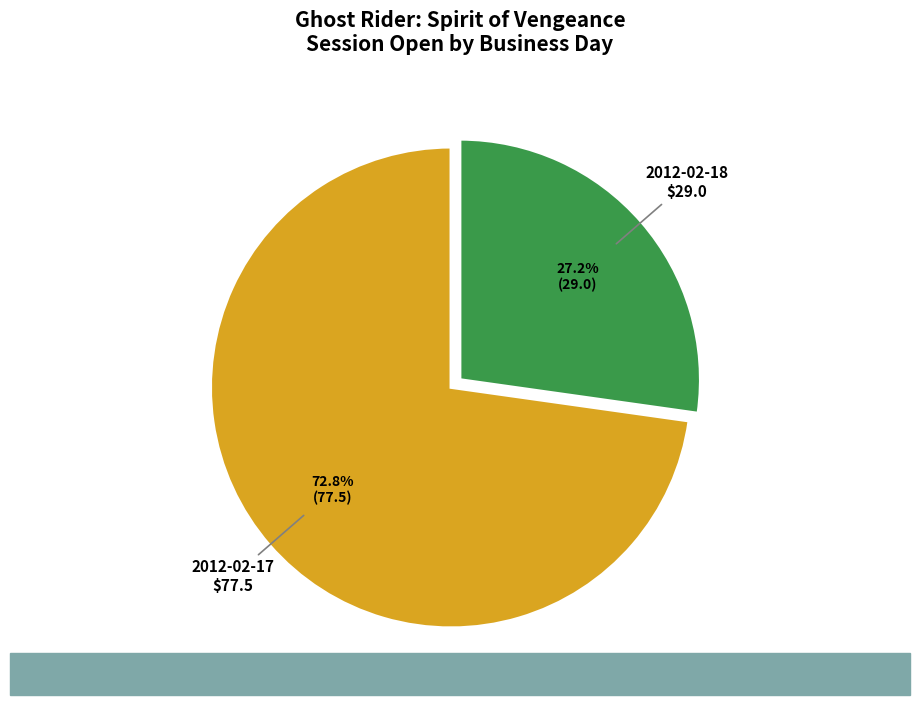

To the nearest percent, what is the average slice percentage?

50%